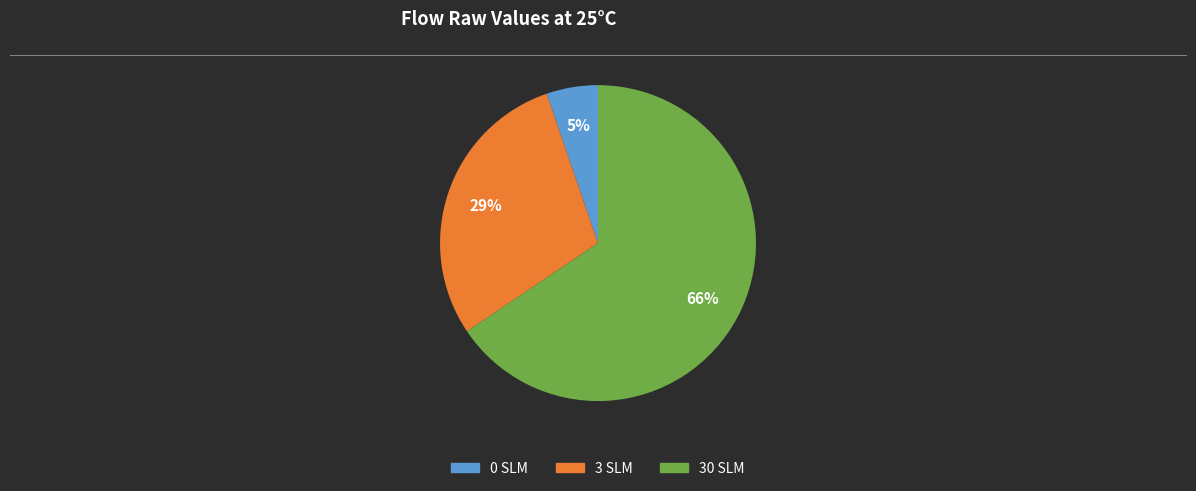

What is the majority slice?

30 SLM